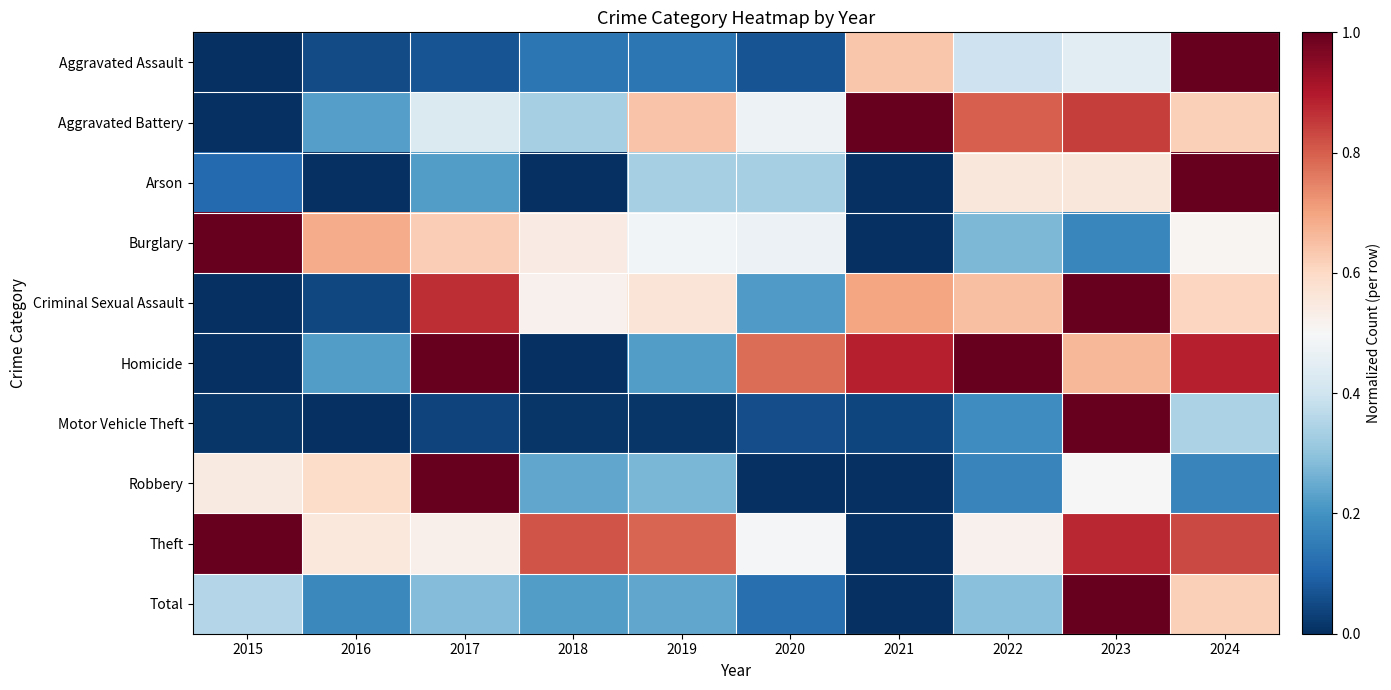

Reading left to right, transcribe all the data shown in this chart.

Aggravated Assault: 2015=0.0	2016=0.1	2017=0.1	2018=0.1	2019=0.1	2020=0.1	2021=0.6	2022=0.4	2023=0.4	2024=1.0
Aggravated Battery: 2015=0.0	2016=0.2	2017=0.4	2018=0.3	2019=0.6	2020=0.5	2021=1.0	2022=0.8	2023=0.8	2024=0.6
Arson: 2015=0.1	2016=0.0	2017=0.2	2018=0.0	2019=0.3	2020=0.3	2021=0.0	2022=0.6	2023=0.6	2024=1.0
Burglary: 2015=1.0	2016=0.7	2017=0.6	2018=0.5	2019=0.5	2020=0.5	2021=0.0	2022=0.3	2023=0.2	2024=0.5
Criminal Sexual Assault: 2015=0.0	2016=0.0	2017=0.9	2018=0.5	2019=0.6	2020=0.2	2021=0.7	2022=0.7	2023=1.0	2024=0.6
Homicide: 2015=0.0	2016=0.2	2017=1.0	2018=0.0	2019=0.2	2020=0.8	2021=0.9	2022=1.0	2023=0.7	2024=0.9
Motor Vehicle Theft: 2015=0.0	2016=0.0	2017=0.0	2018=0.0	2019=0.0	2020=0.1	2021=0.0	2022=0.2	2023=1.0	2024=0.3
Robbery: 2015=0.5	2016=0.6	2017=1.0	2018=0.2	2019=0.3	2020=0.0	2021=0.0	2022=0.2	2023=0.5	2024=0.2
Theft: 2015=1.0	2016=0.6	2017=0.5	2018=0.8	2019=0.8	2020=0.5	2021=0.0	2022=0.5	2023=0.9	2024=0.8
Total: 2015=0.4	2016=0.2	2017=0.3	2018=0.2	2019=0.2	2020=0.1	2021=0.0	2022=0.3	2023=1.0	2024=0.6